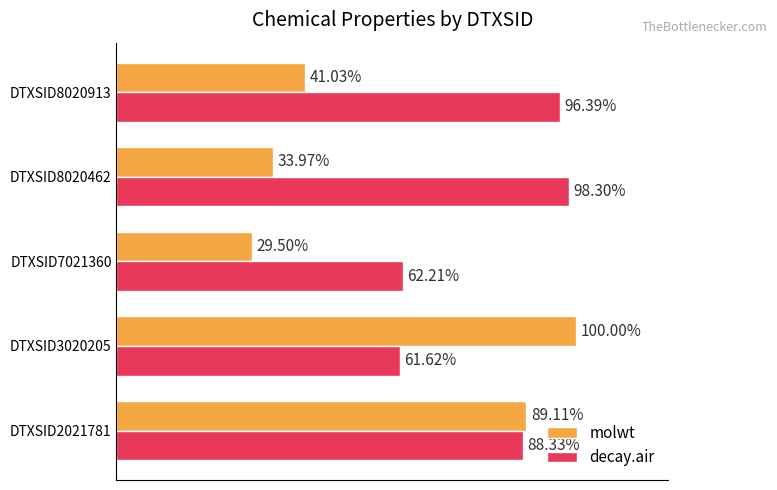

What are all the series names shown in the legend?

molwt, decay.air